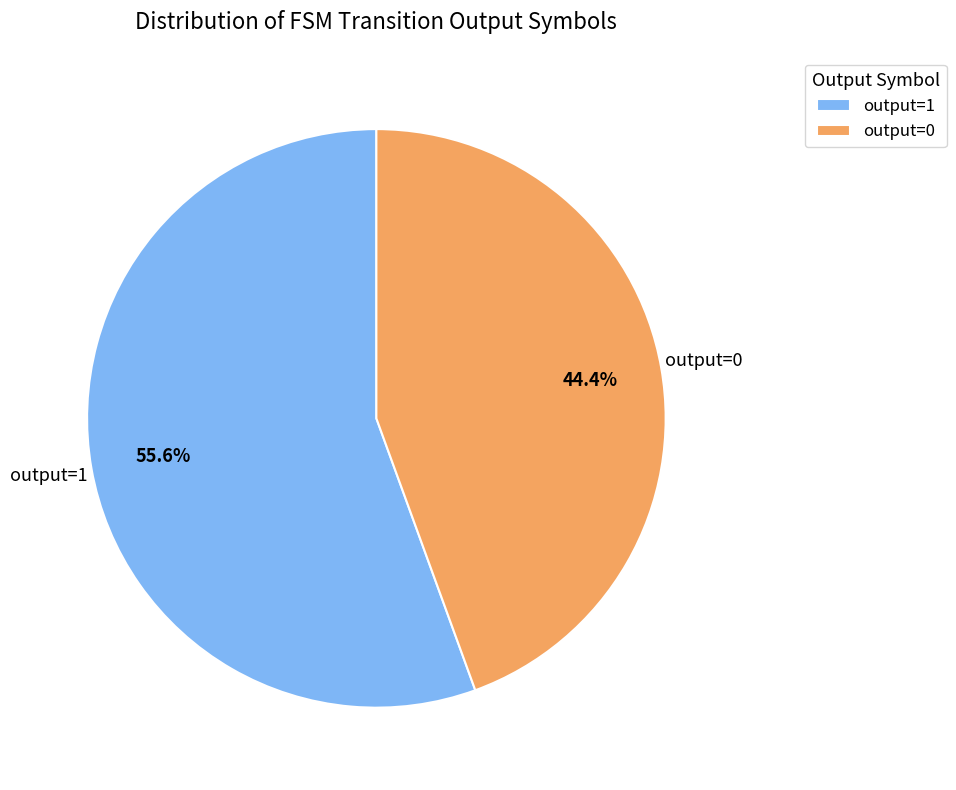

What is the ratio of the value at output=1 to the value at output=0?

1.3